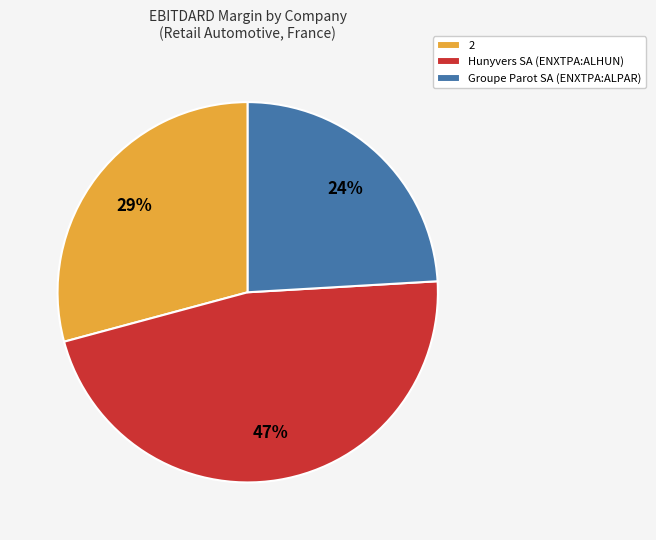

How many slices are in this pie chart?

3